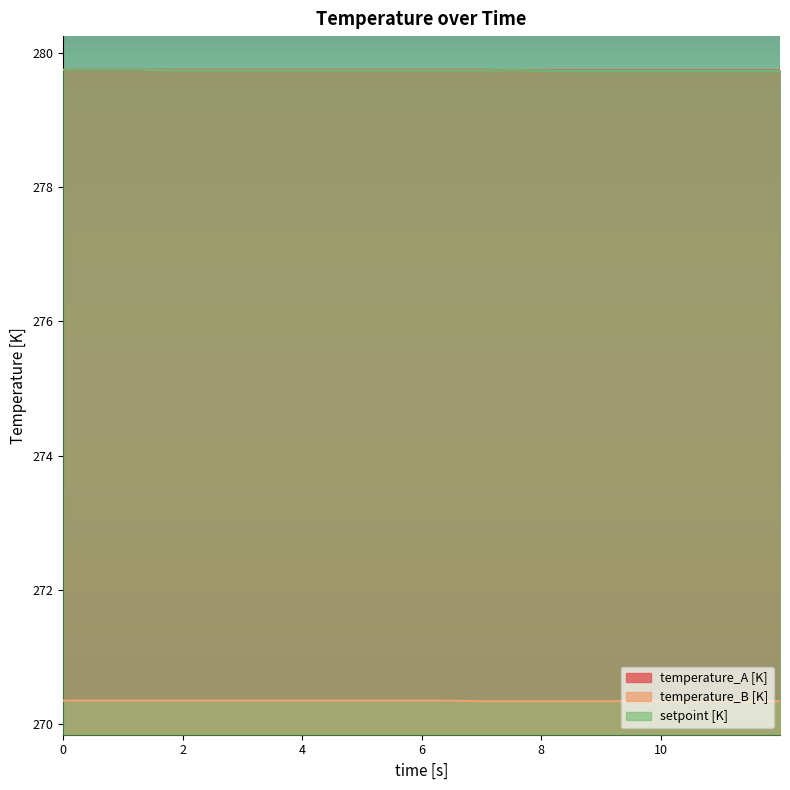

What is the maximum value shown in the chart?

279.8